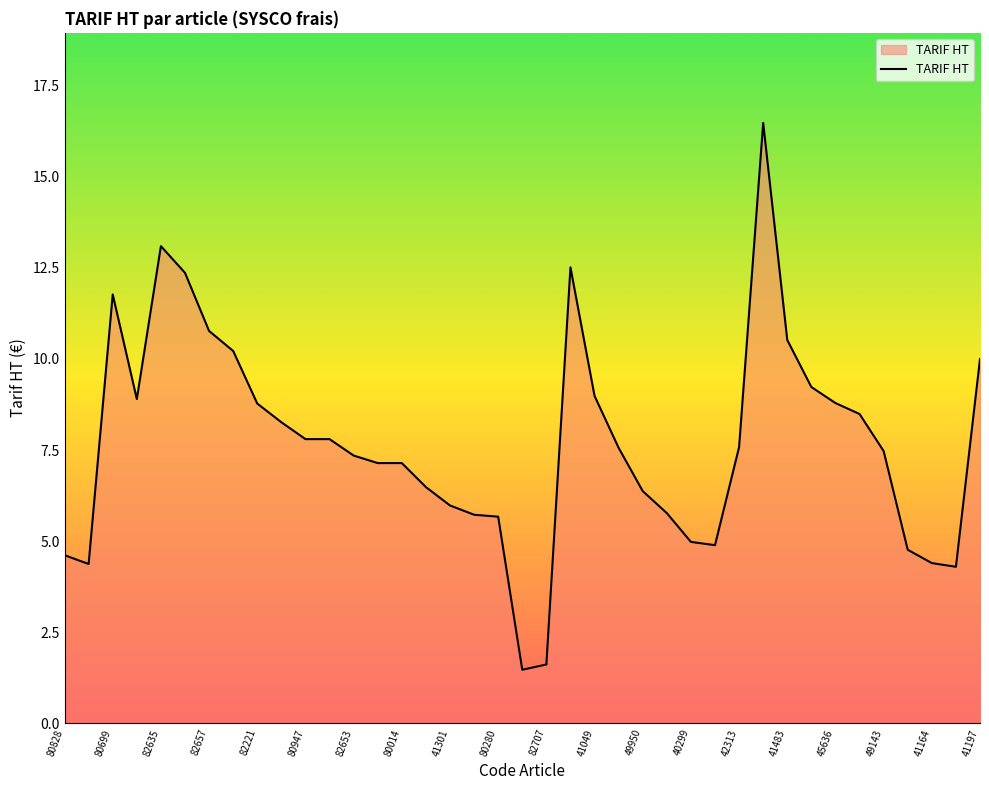

What is the difference between the maximum and minimum values?

15.0